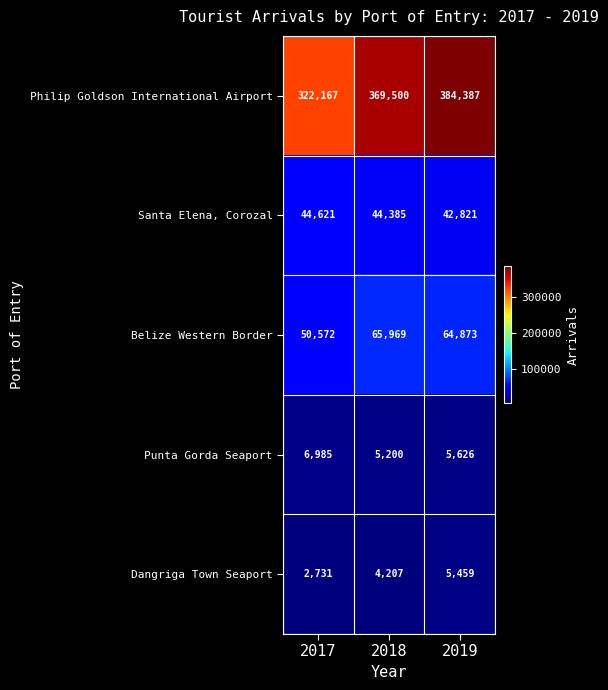

True or false: Dangriga Town Seaport has a value of 1779 at 2017.

False